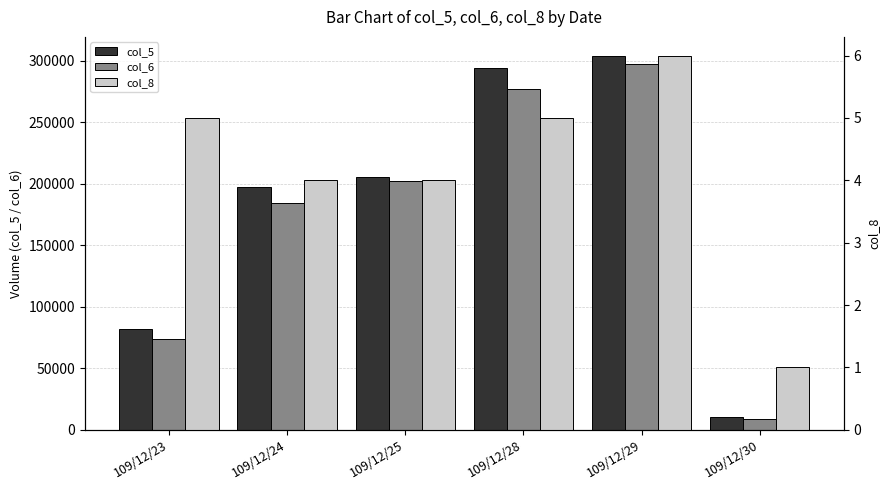

At 109/12/28, list the series in order from largest to smallest.

col_5, col_6, col_8